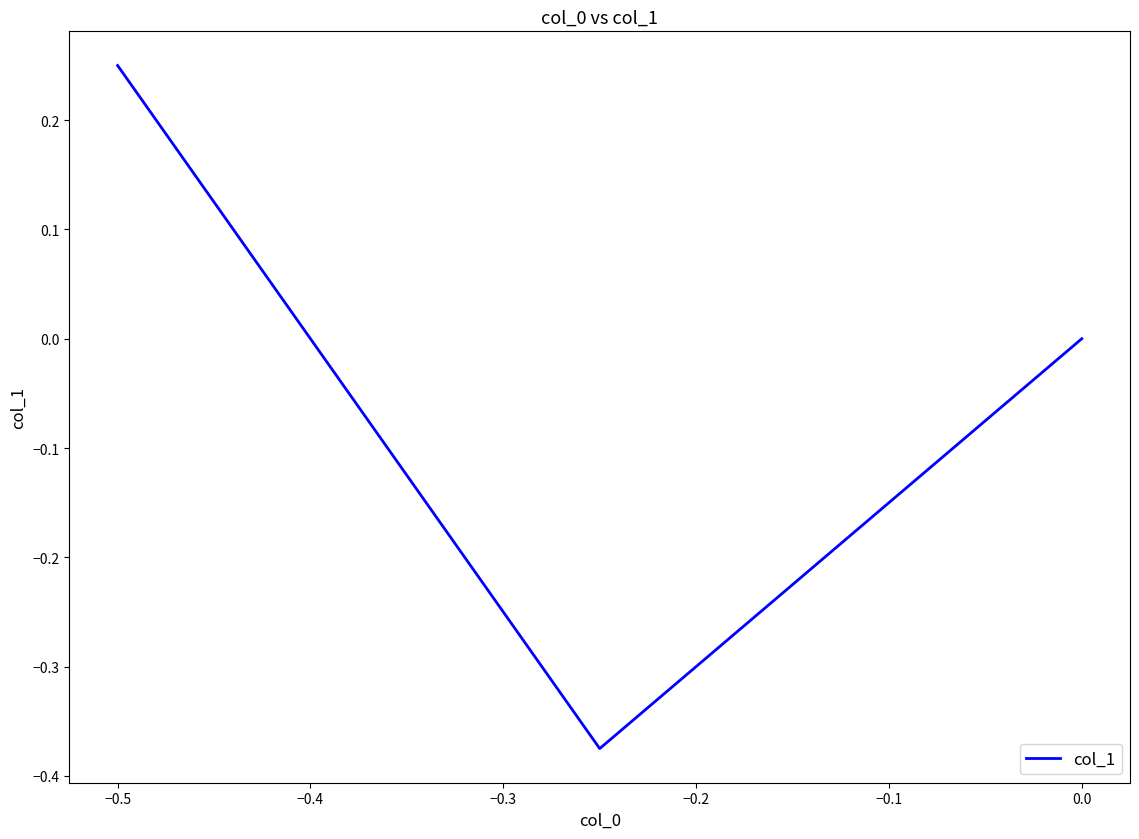

What is the difference between the second highest and minimum values?

0.4